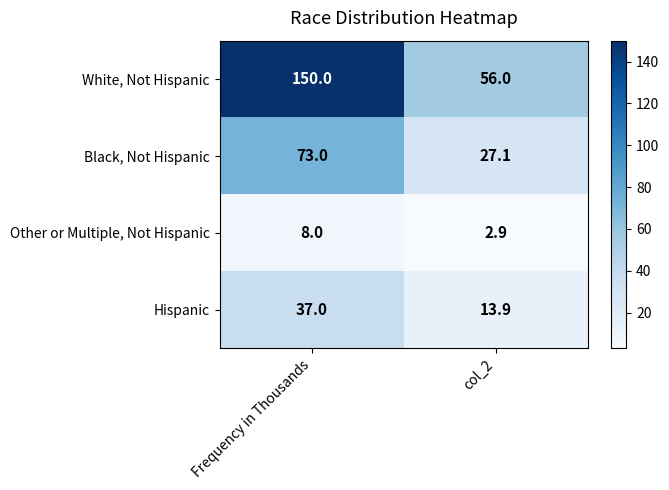

Reading right to left, list all the values displayed in this chart.

White, Not Hispanic: 56.0	150.0
Black, Not Hispanic: 27.1	73.0
Other or Multiple, Not Hispanic: 2.9	8.0
Hispanic: 13.9	37.0